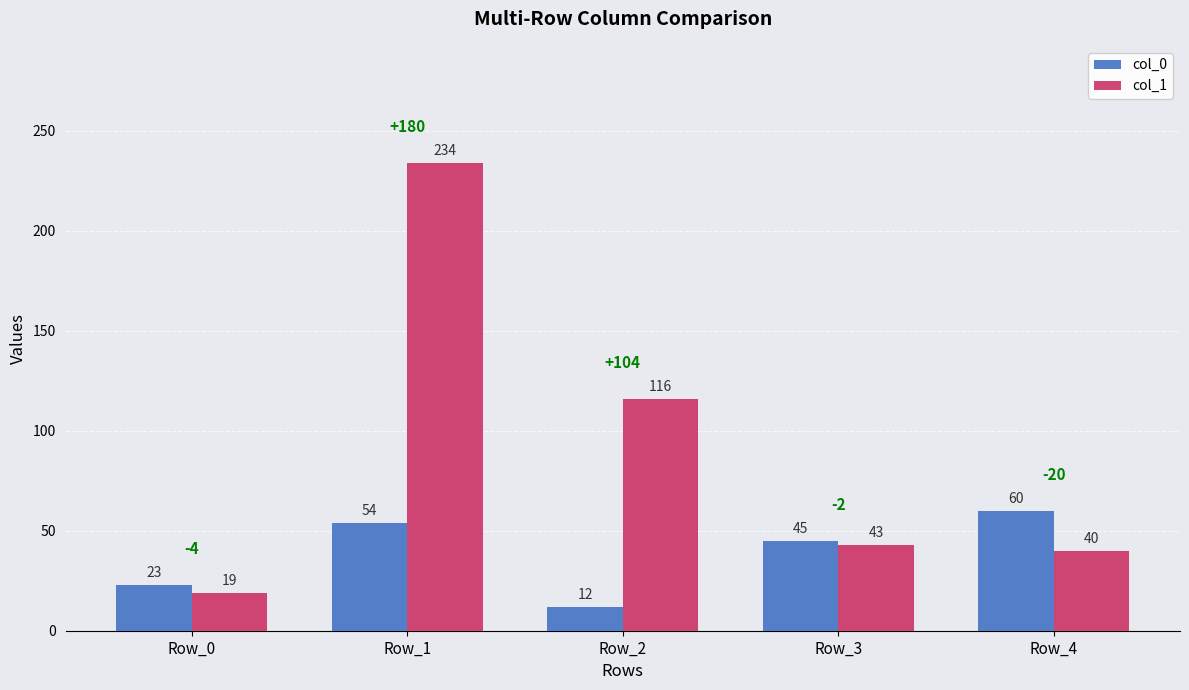

Read the col_1 value at Row_3, to the nearest 50.

50